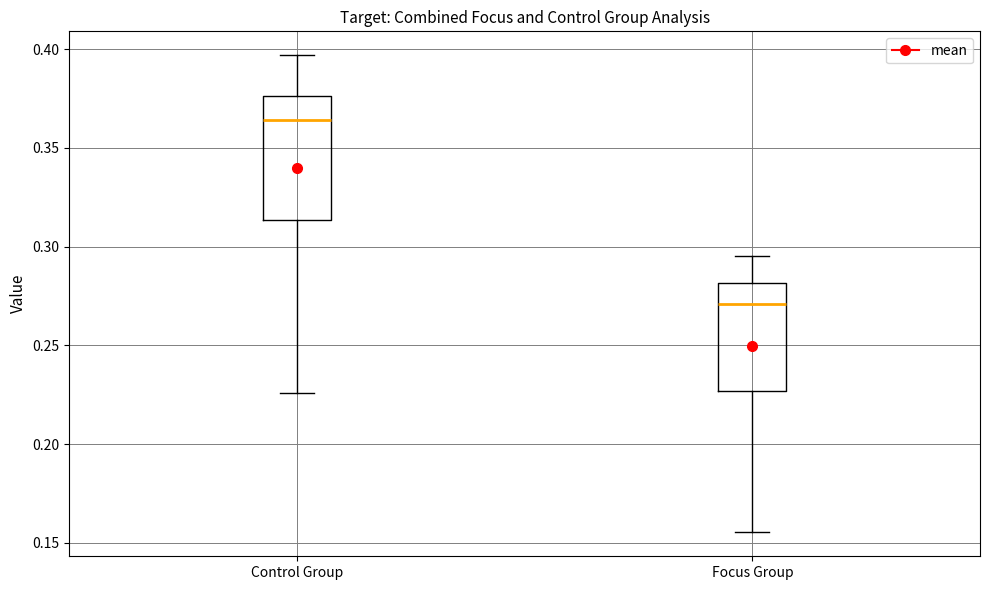

Reading left to right, read every box against the y-axis: the position of its median line, the range the box covers, and the ends of its whiskers. The values are not printed on the chart, so give them approximately, as read against the axis.

Control Group: median 0.365, box 0.315 to 0.375, whiskers 0.225 to 0.395
Focus Group: median 0.270, box 0.225 to 0.280, whiskers 0.155 to 0.295